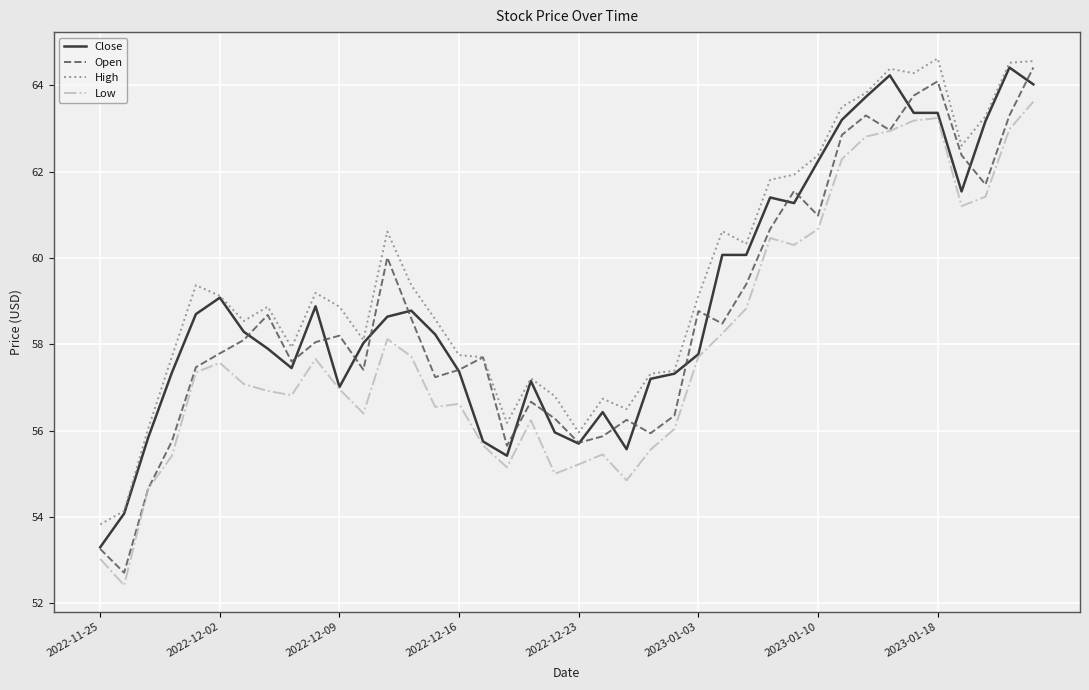

Does the chart display data point markers on the line(s)?

No